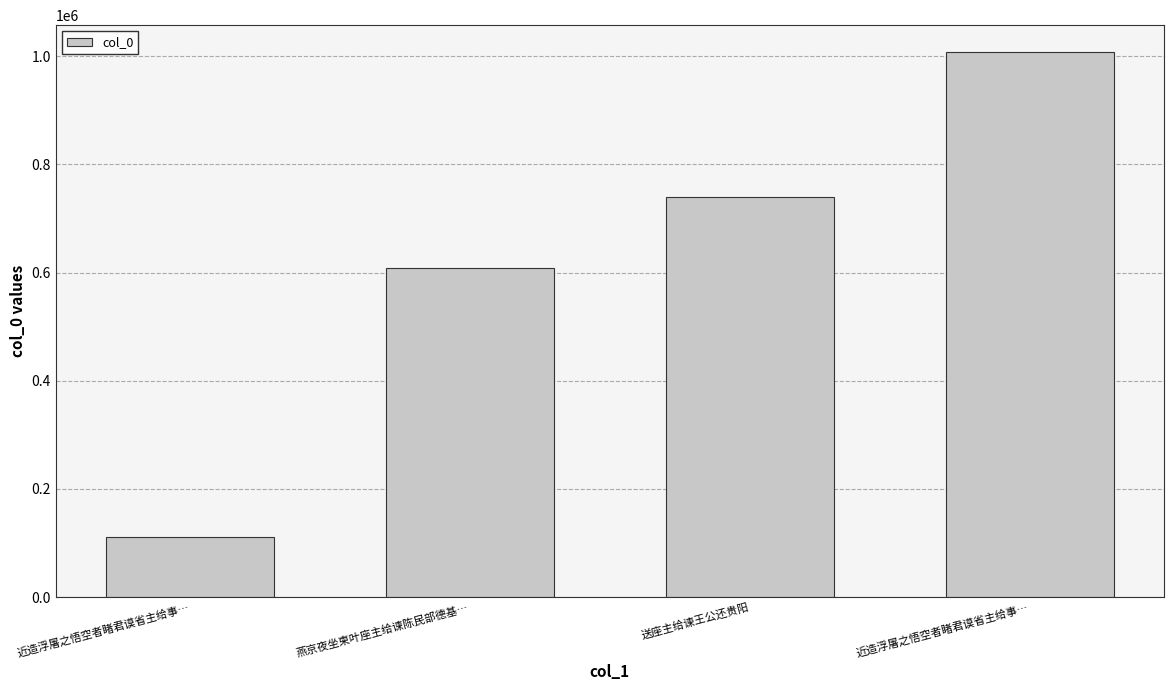

How many distinct data groups are displayed?

1